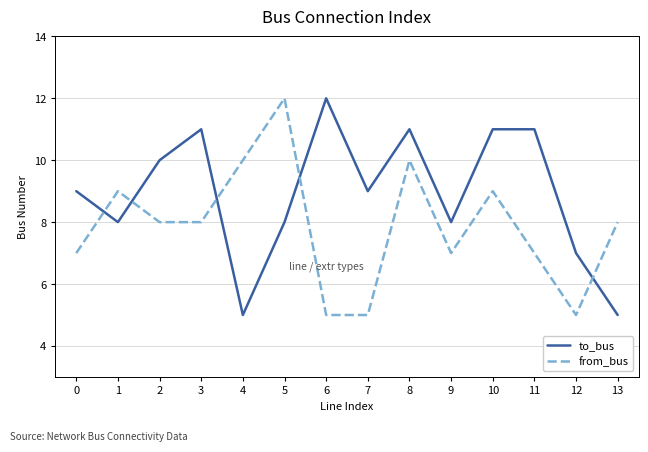

What is the maximum value shown in the chart?

12